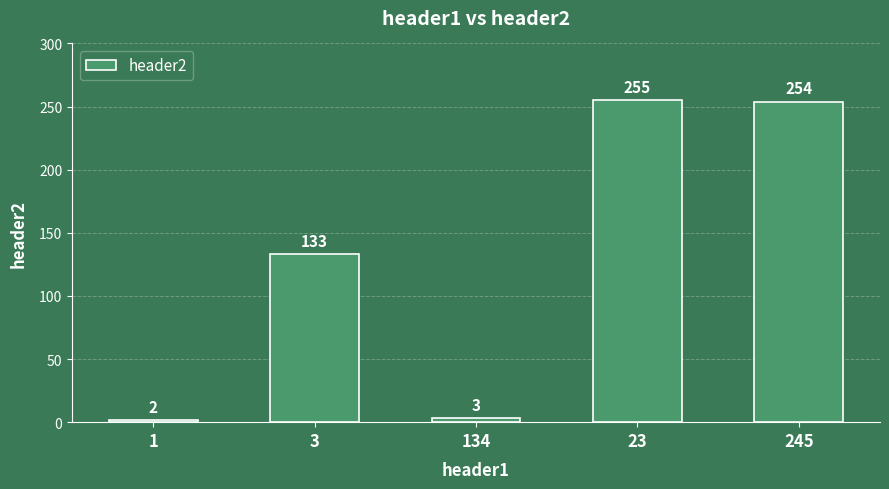

How many bars are there in total?

5